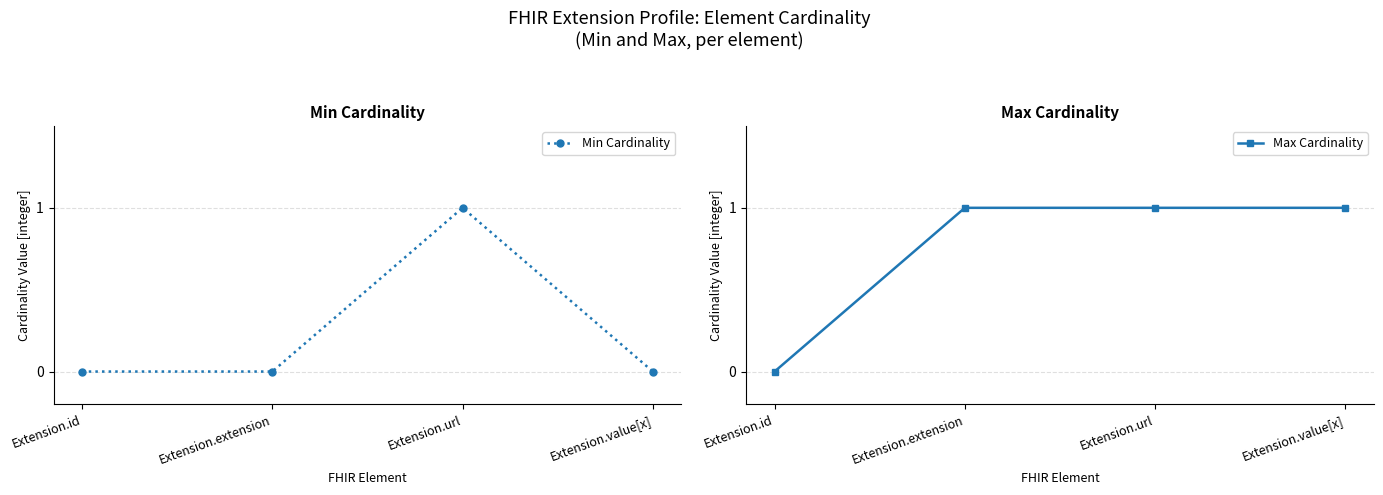

Between Extension.extension and Extension.value[x], which series saw the biggest shift?

Min Cardinality